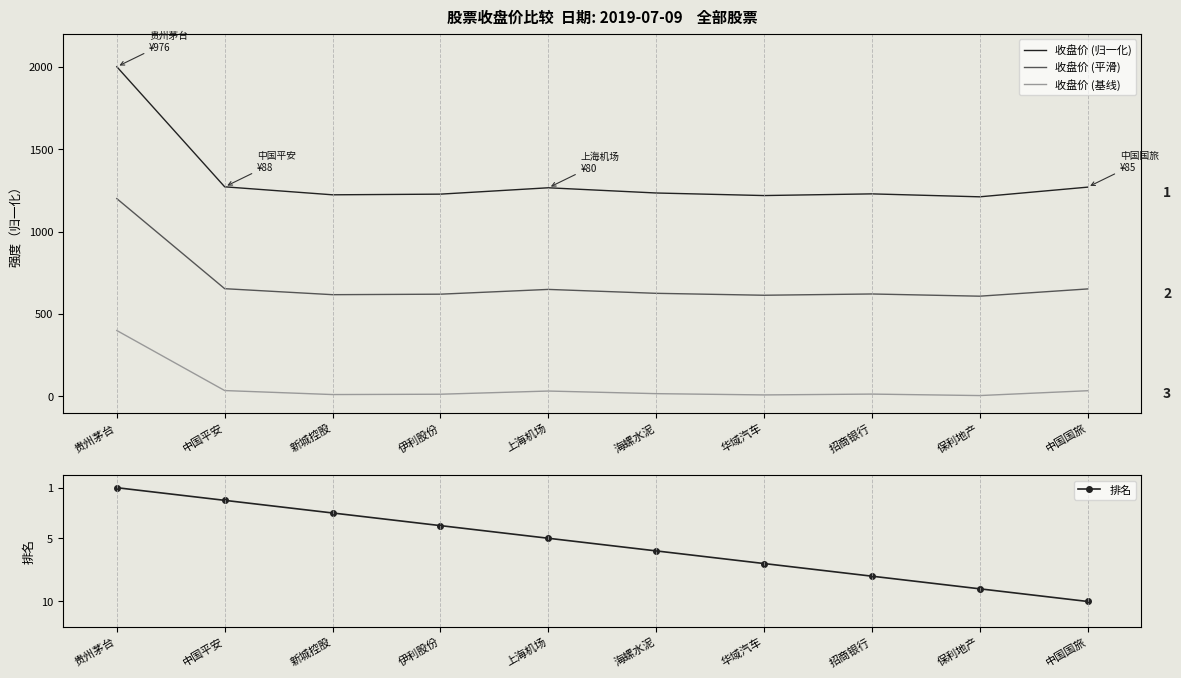

List the series in order of their peak value, lowest first.

排名, 收盘价 (基线), 收盘价 (平滑), 收盘价 (归一化)